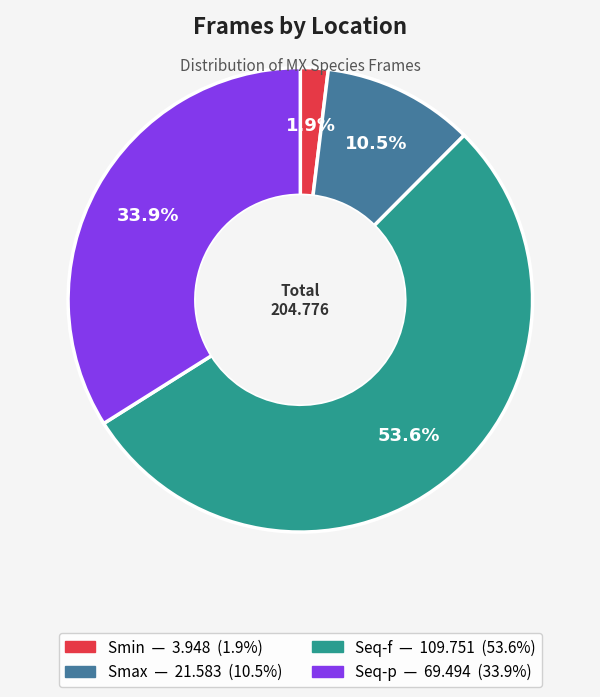

Which has a higher value, Smax or Smin?

Smax